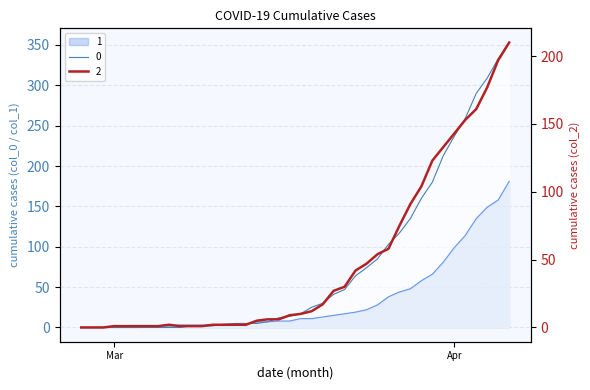

Reading right to left, transcribe all the data shown in this chart.

0: 353	333	309	290	259	237	213	180	160	135	117	103	85	74	64	47	41	30	25	17	14	12	7	5	5	5	4	2	2	2	0	0	0	0	0	0	0	0	0	0
1: 181	158	149	135	114	99	81	66	58	48	44	38	28	22	19	17	15	13	11	11	8	8	7	7	4	3	3	3	3	3	3	2	2	2	0	0	0	0	0	0
2: 210	197	177	161	153	143	133	123	104	91	75	58	54	47	42	30	27	17	12	10	9	6	6	5	2	2	2	2	1	1	1	2	1	1	1	1	1	0	0	0